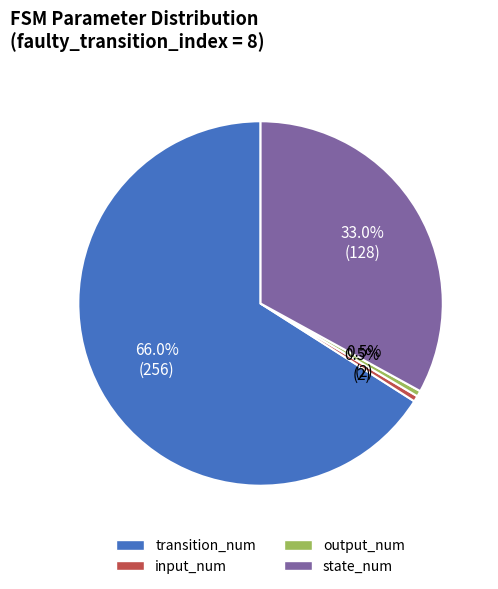

Which slice is the largest?

transition_num